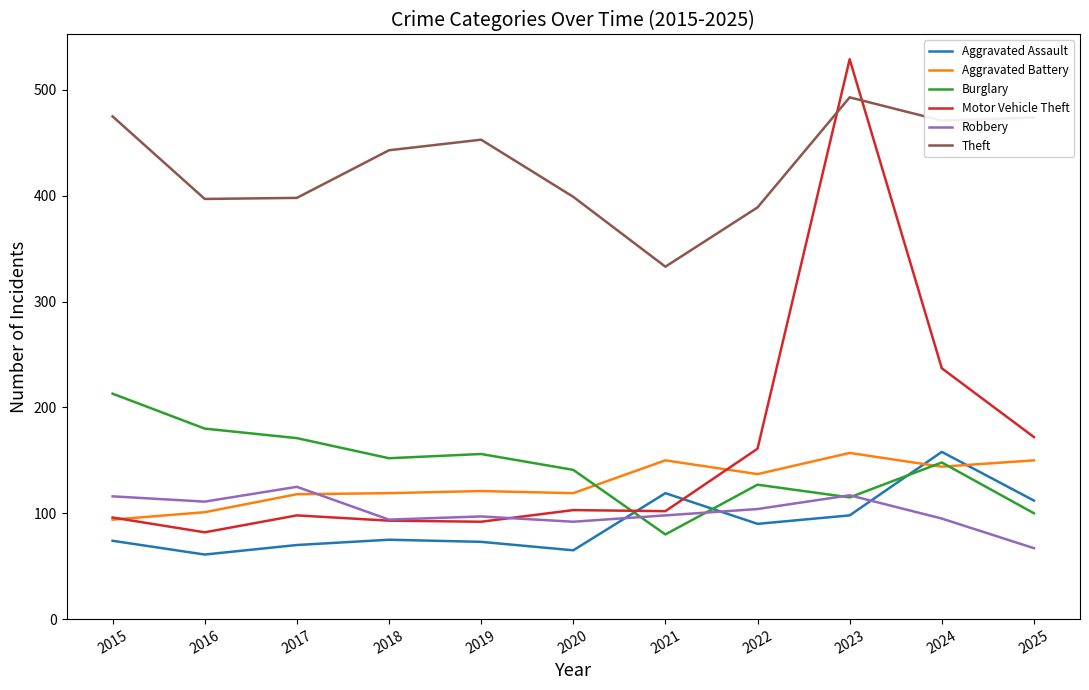

At which category does the chart reach its peak across all series?

2023